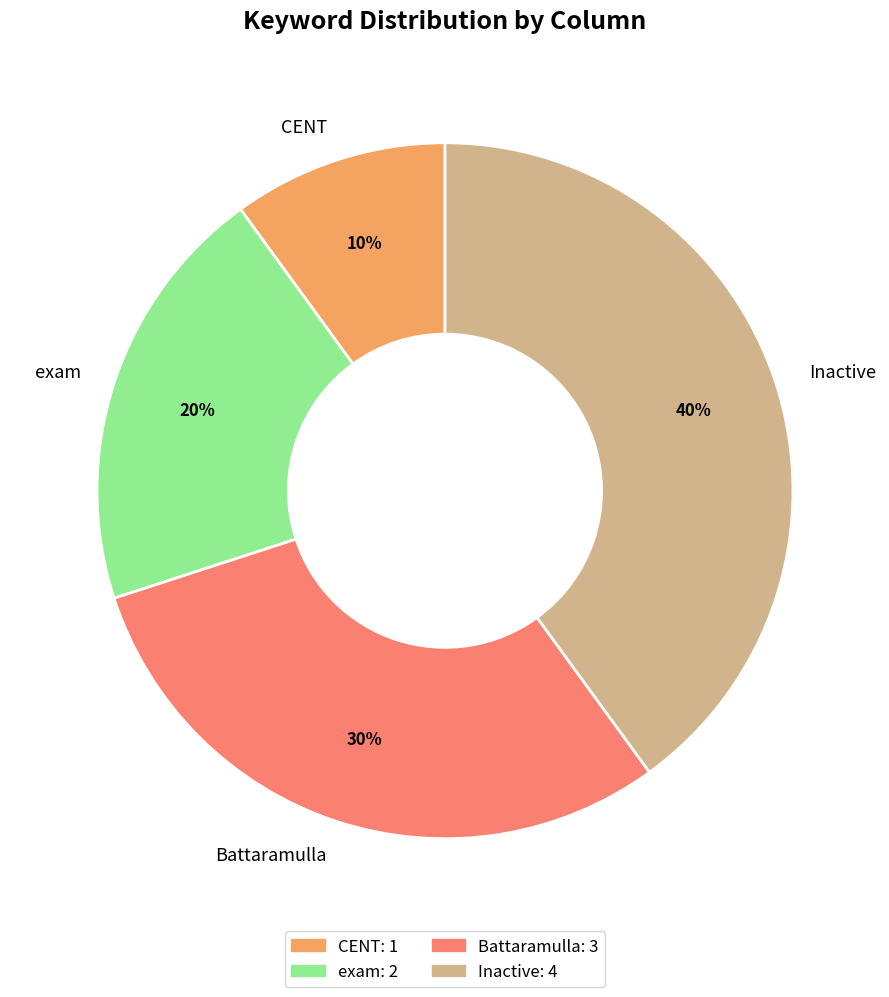

Combined, do Inactive and Battaramulla account for over 50%?

Yes